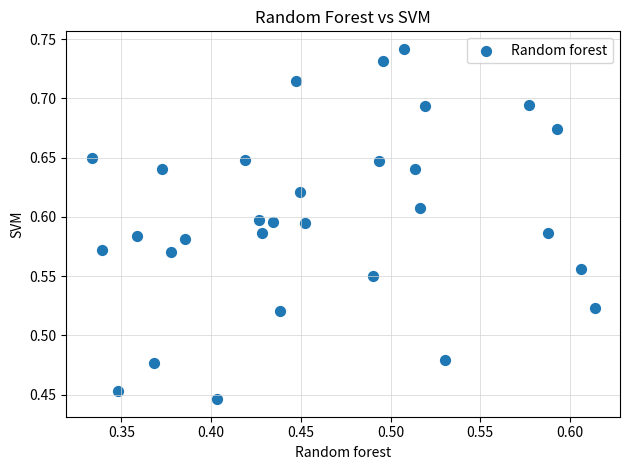

What is the range of X values (max minus min)?

0.3